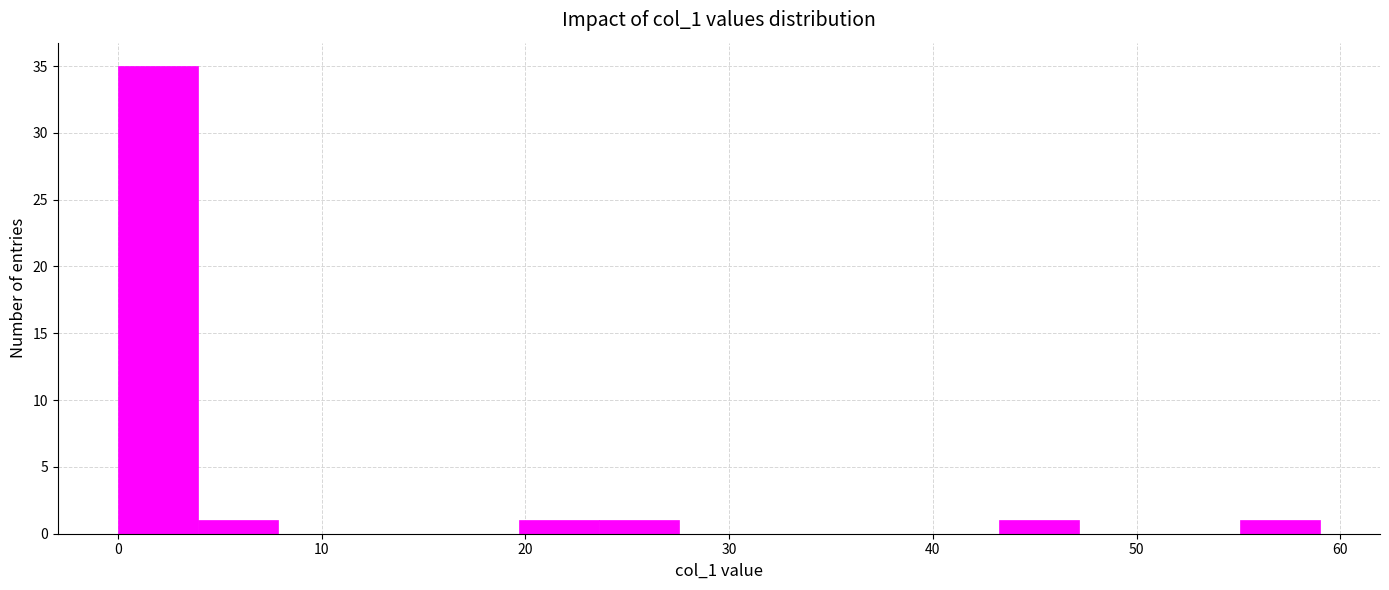

Read against the x-axis, roughly where is the centre of the tallest bar?

2